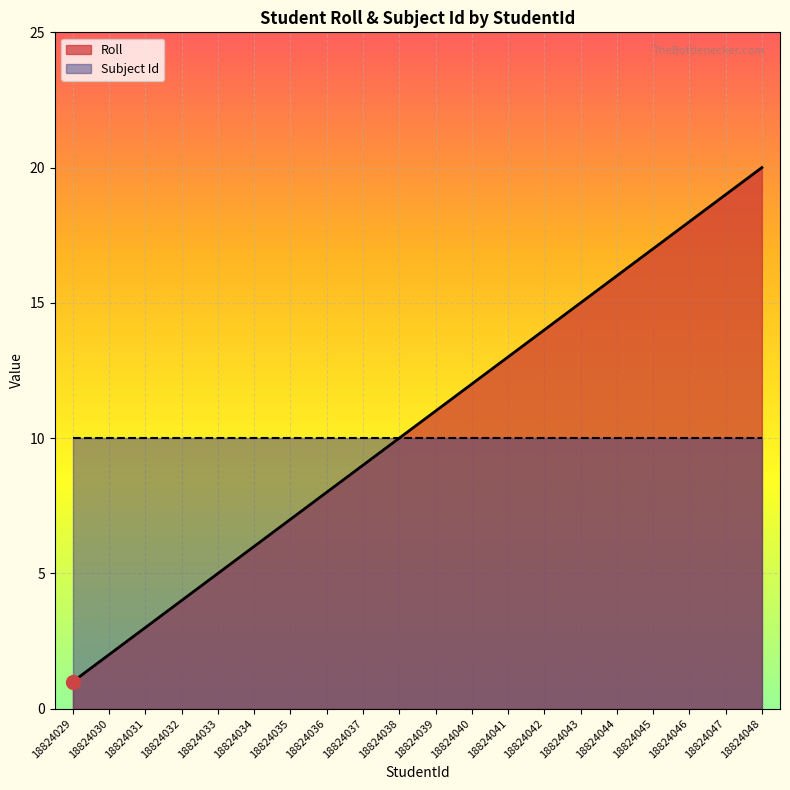

Rank the categories by value from lowest to highest.

18824029, 18824030, 18824031, 18824032, 18824033, 18824034, 18824035, 18824036, 18824037, 18824038, 18824039, 18824040, 18824041, 18824042, 18824043, 18824044, 18824045, 18824046, 18824047, 18824048